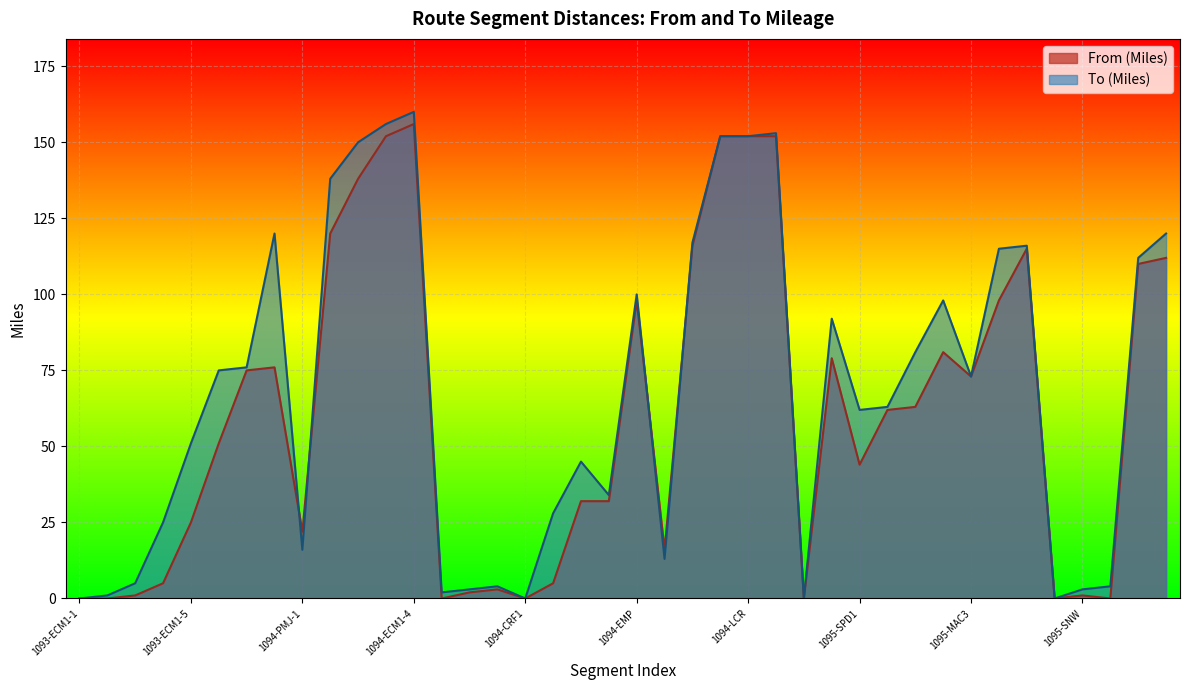

True or false: To (Miles) has a value of 0 at 1094-HPW.

True